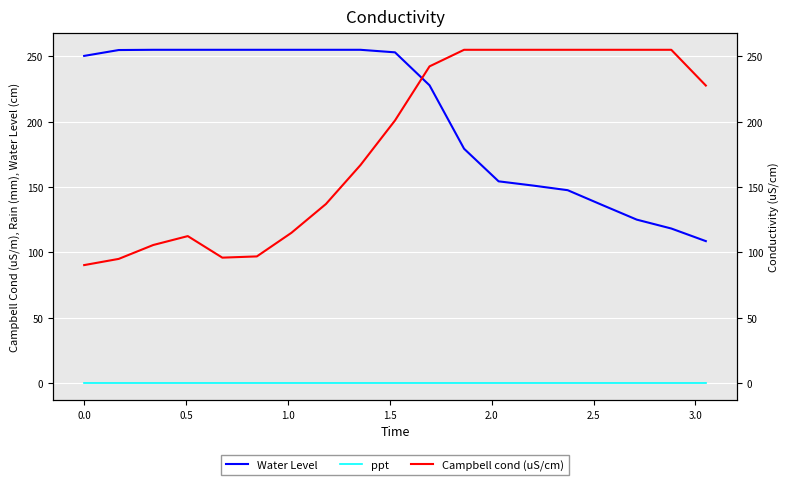

Is the value of ppt at 2.0 greater than the value of Water Level at 1.0?

No